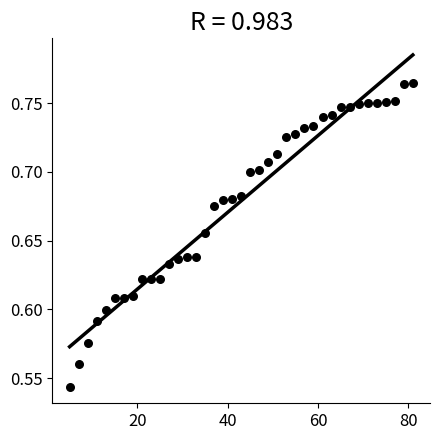

What is the range of X values (max minus min)?

76.0